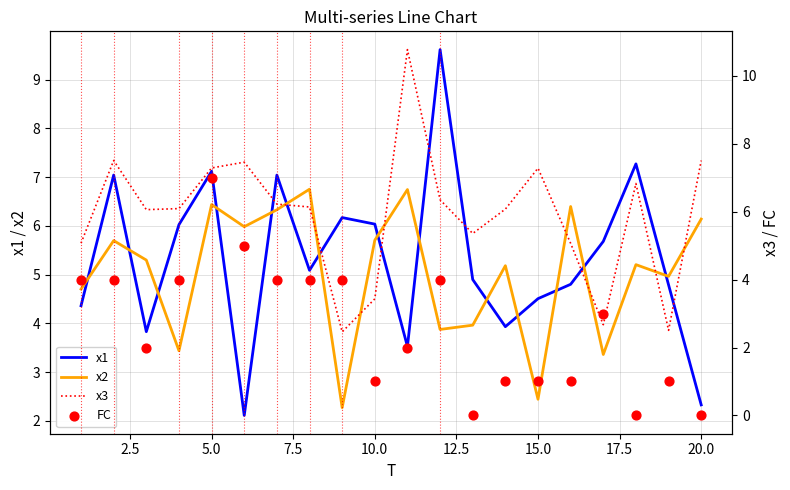

At how many categories does at least one series exceed 7?

9